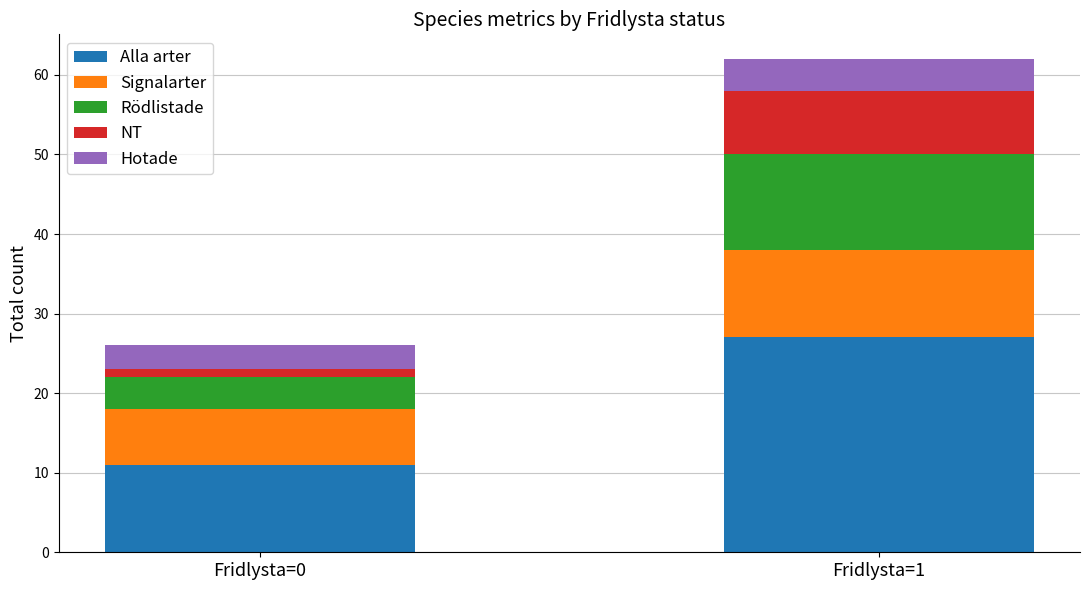

Are the bars grouped side by side (vs. stacked)?

No